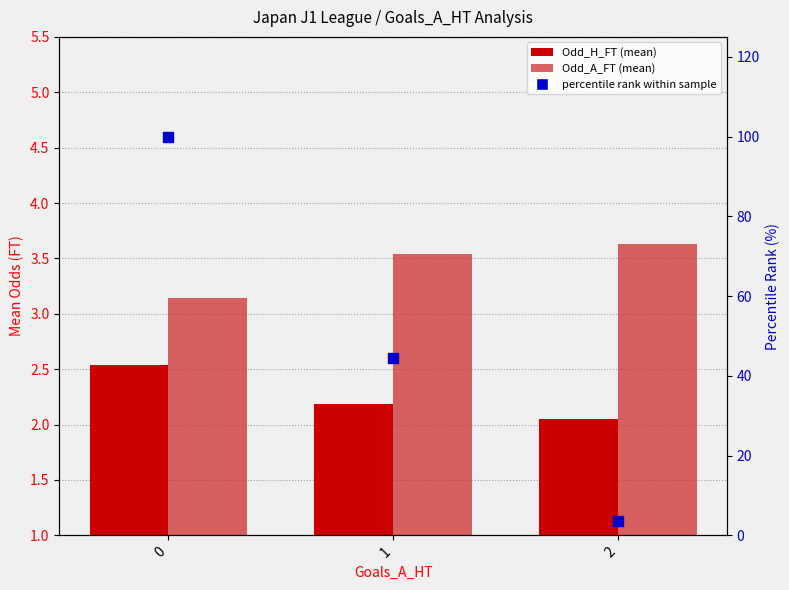

What are all the series names shown in the legend?

Odd_H_FT, Odd_A_FT, percentile rank within sample